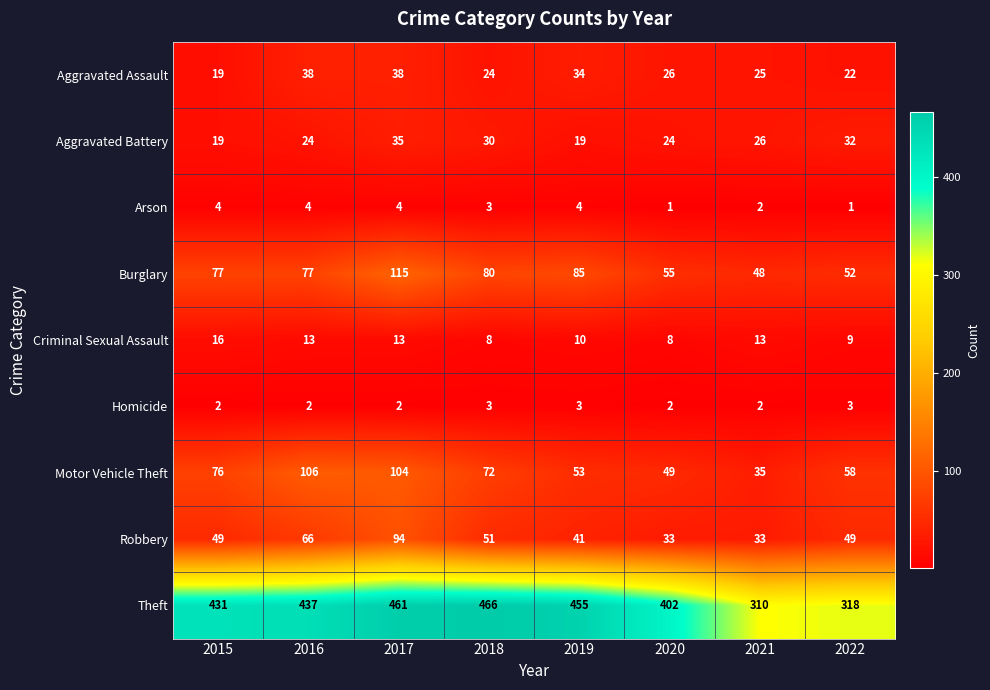

Count the number of categories in the chart.

8